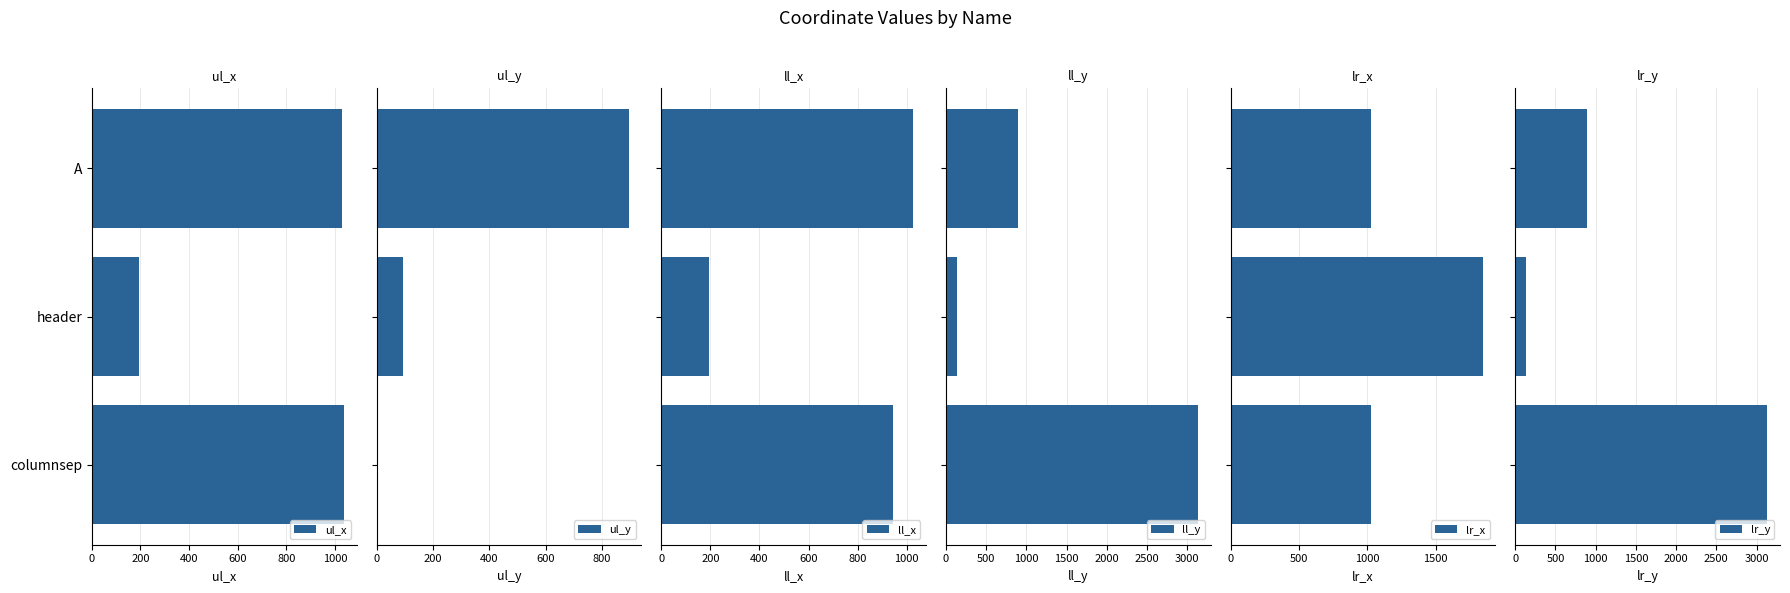

What is the difference between the second highest and minimum values in the ul_x series?

834